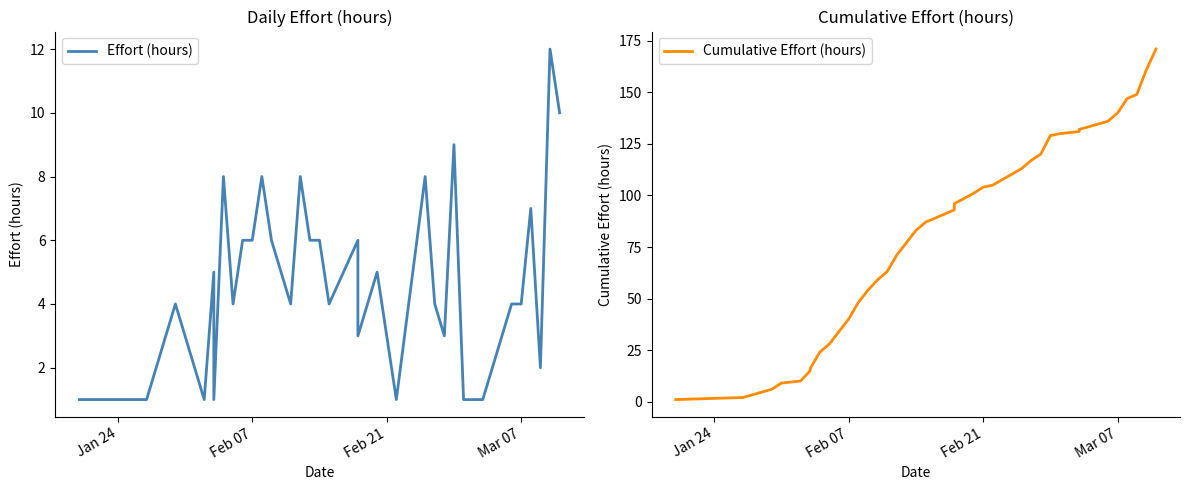

How many data points does each series have?

37